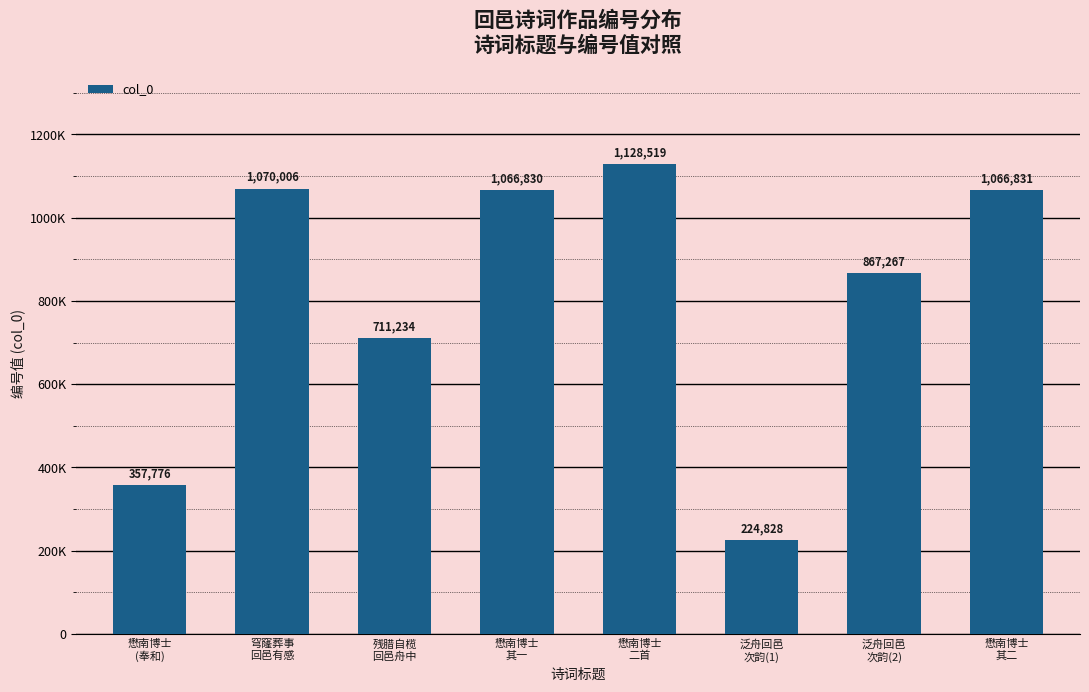

What is the maximum value shown in the chart?

1128519